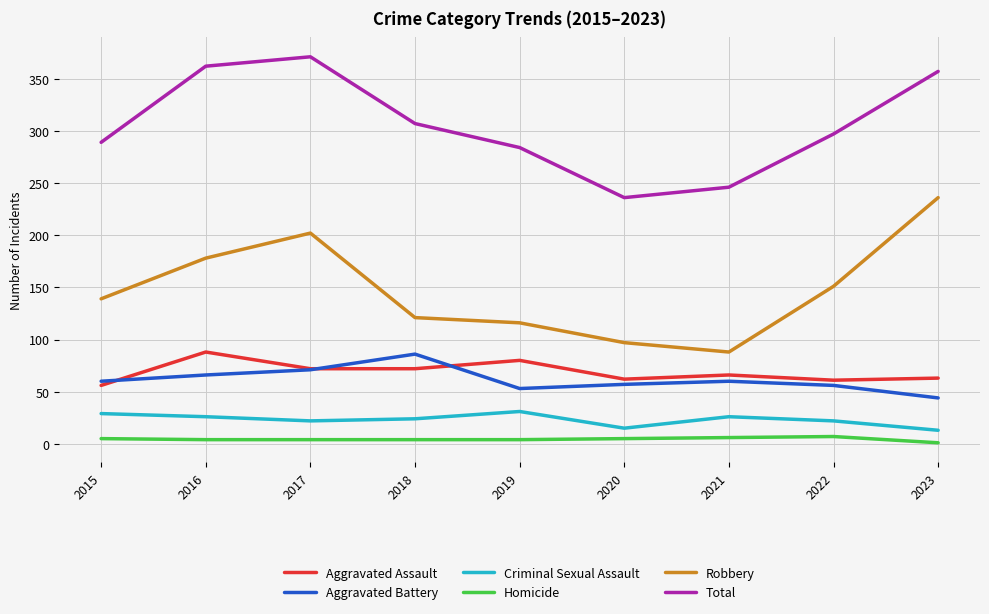

What is the difference between the highest and lowest values at 2022?

290